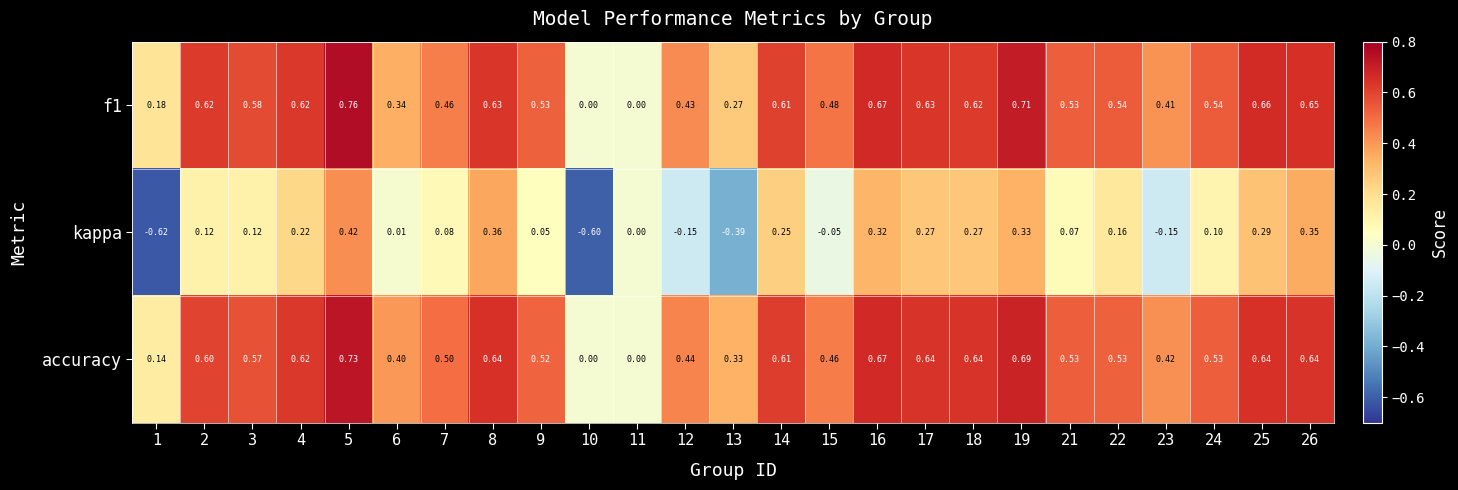

How many data points in f1 are above 0?

23